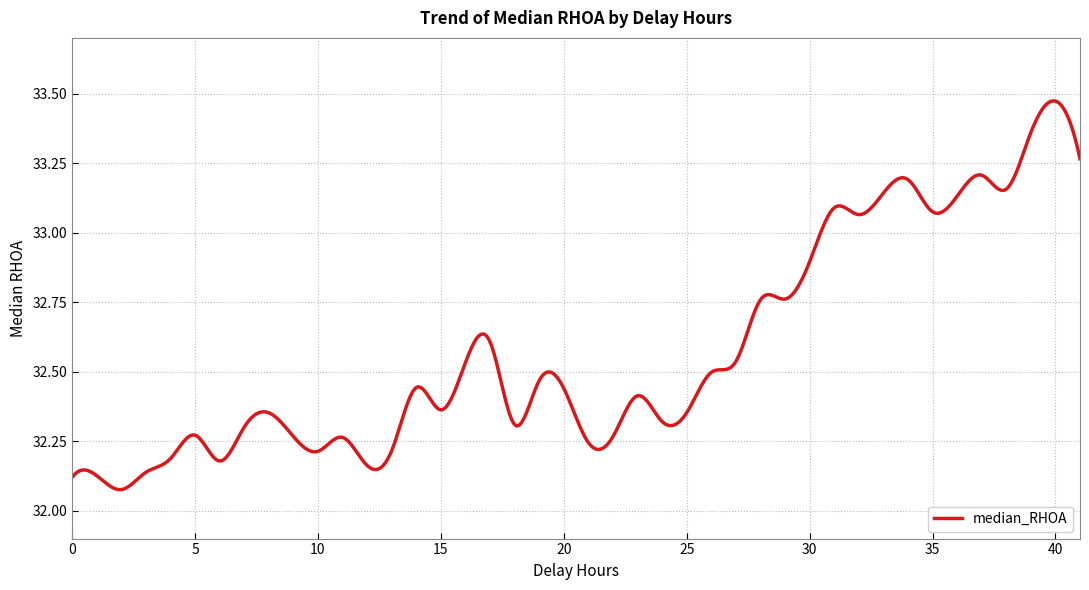

List the labels in order of value, largest first.

40.0, 39.0, 41.0, 37.0, 34.0, 38.0, 36.0, 31.0, 35.0, 32.0, 30.0, 29.0, 28.0, 17.0, 27.0, 16.0, 26.0, 19.0, 14.0, 20.0, 23.0, 15.0, 25.0, 8.0, 24.0, 18.0, 7.0, 5.0, 22.0, 11.0, 21.0, 13.0, 10.0, 4.0, 6.0, 12.0, 3.0, 1.0, 0.0, 2.0